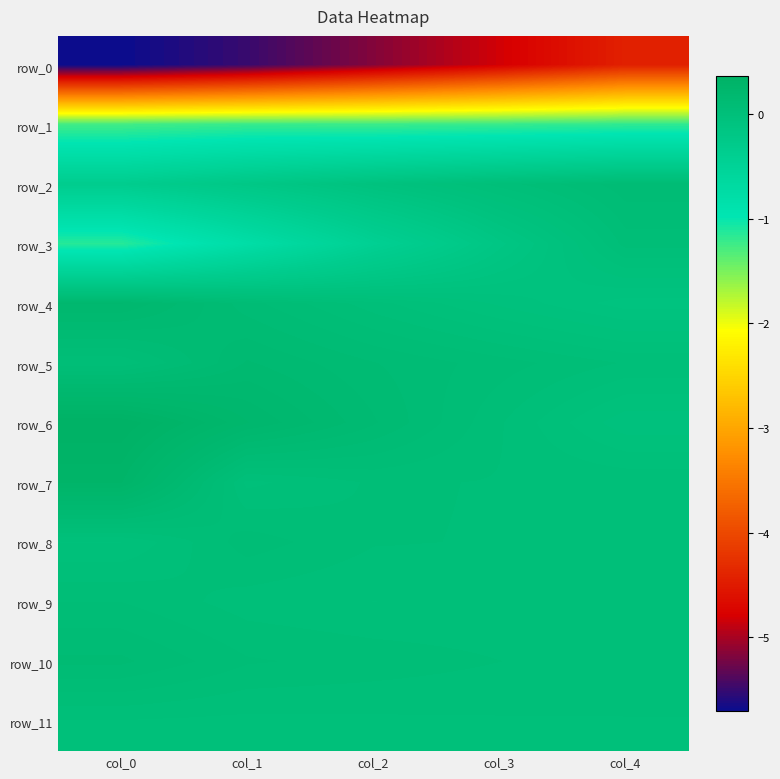

At which category is the sum across all series the highest?

col_4